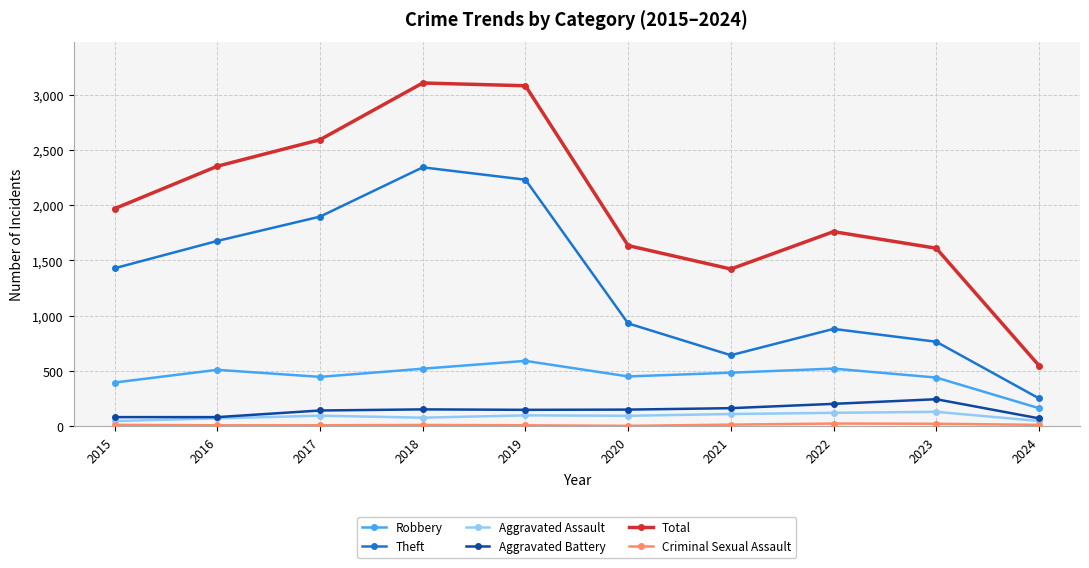

Which series has the widest spread of values?

Total